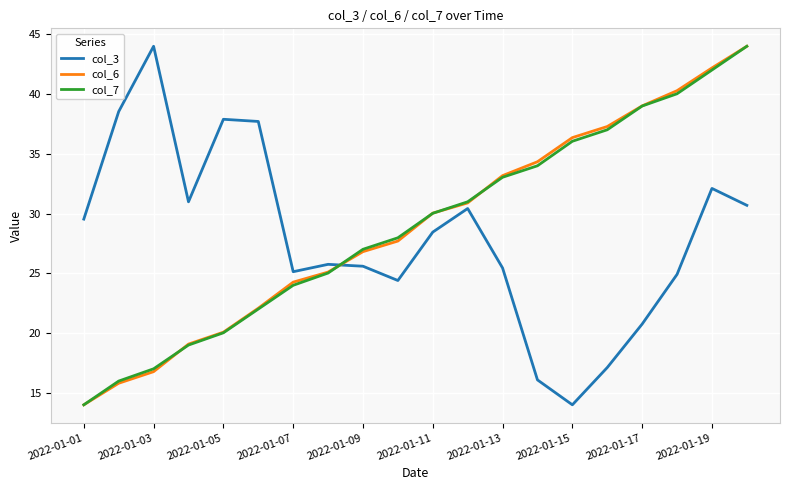

Which series ends up on top after the final intersection of col_3 and col_7?

col_7